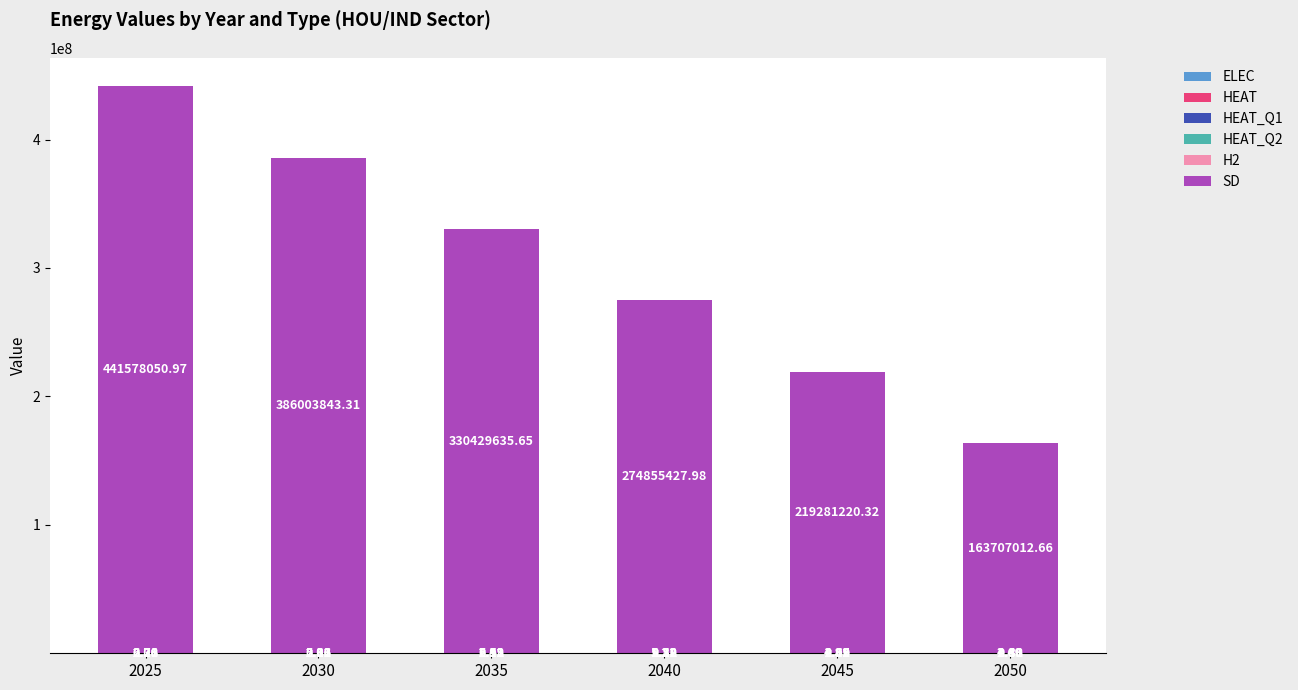

What is the total value across all series at 2040?

274855439.9